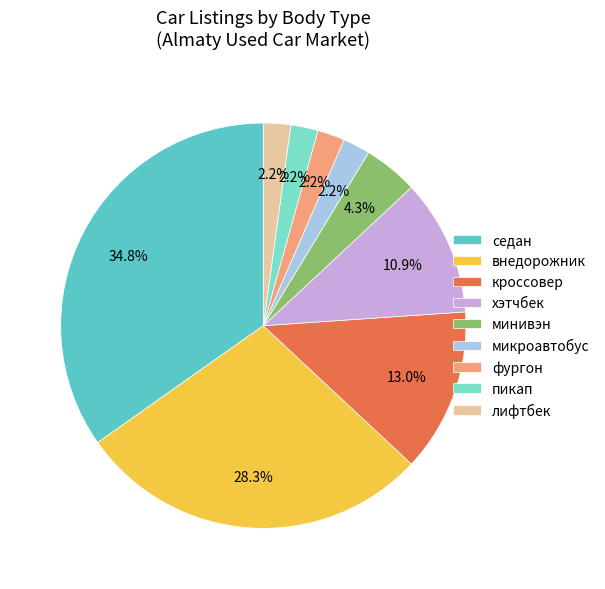

To the nearest percent, what percentage of the pie is фургон?

2%